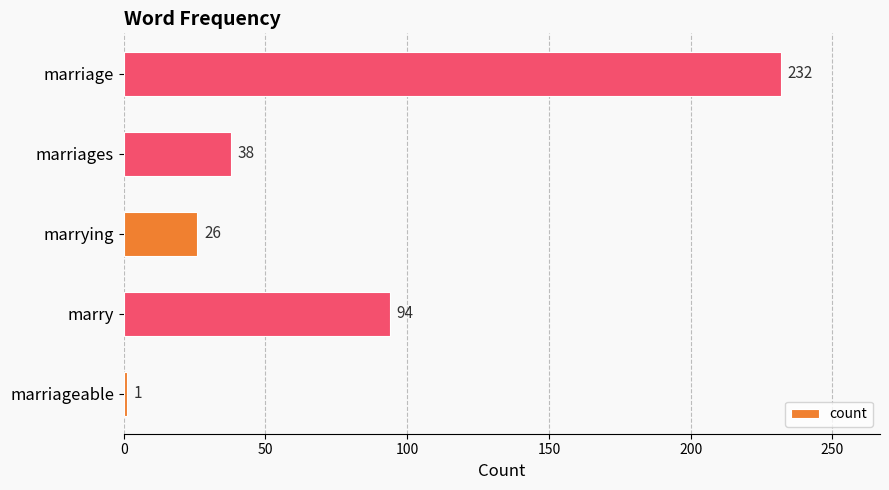

Reading bottom to top, extract all data points from this chart.

1	94	26	38	232